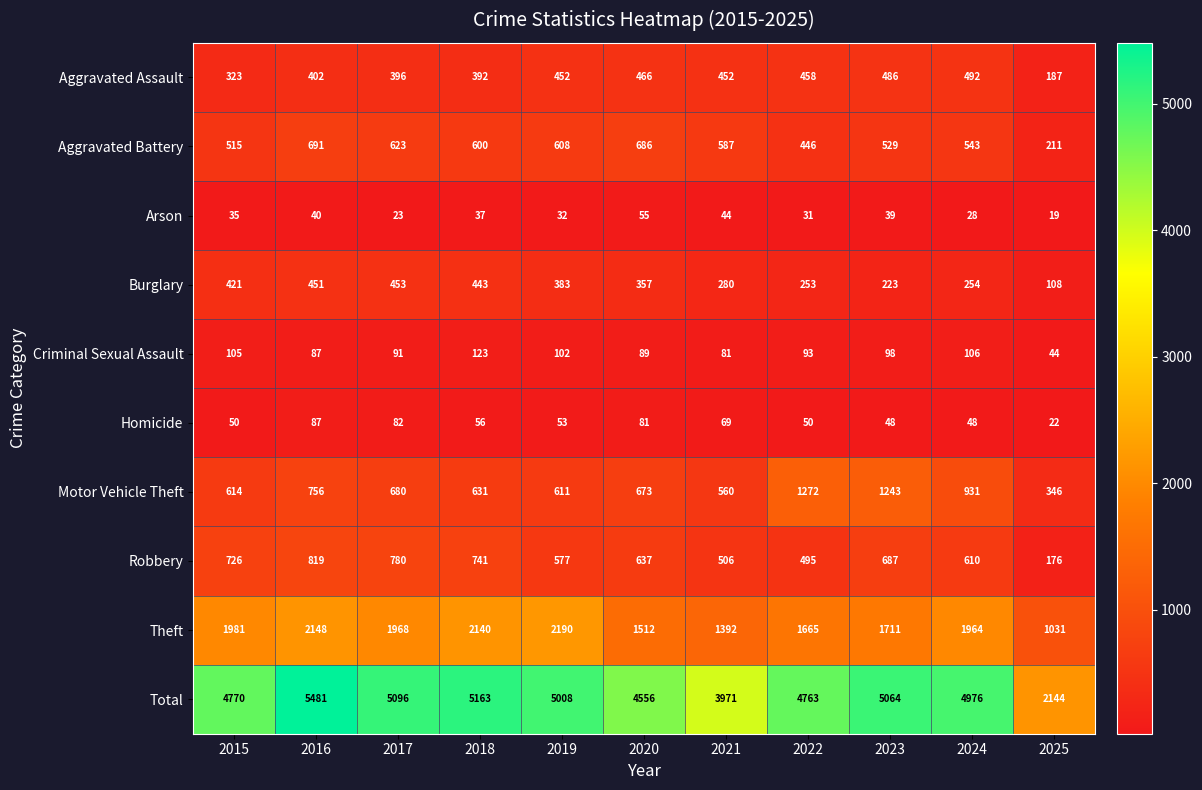

How many categories are shown in the chart?

11